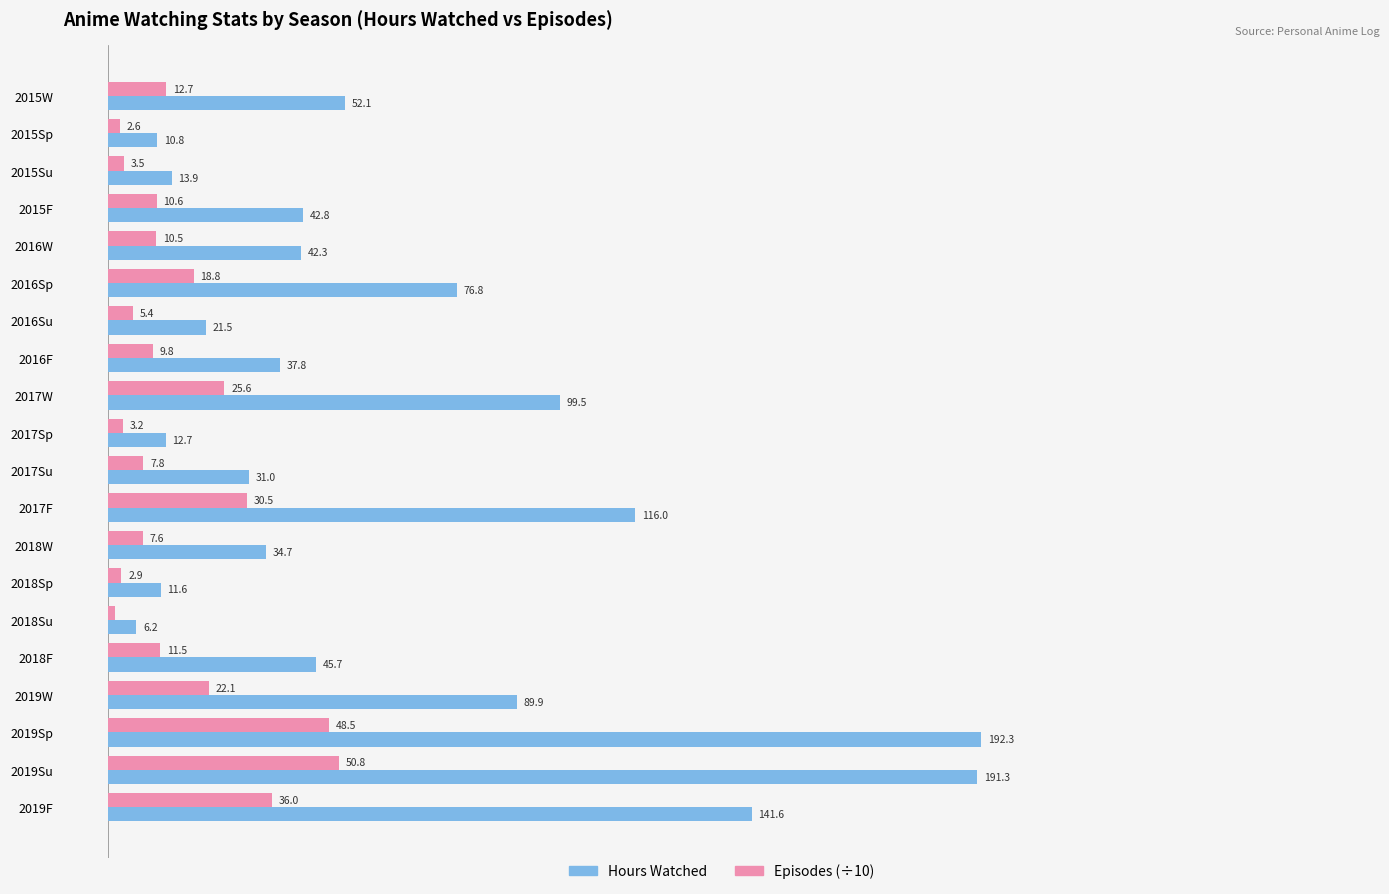

List the series in order of their peak value, lowest first.

Episodes (÷10), Hours Watched